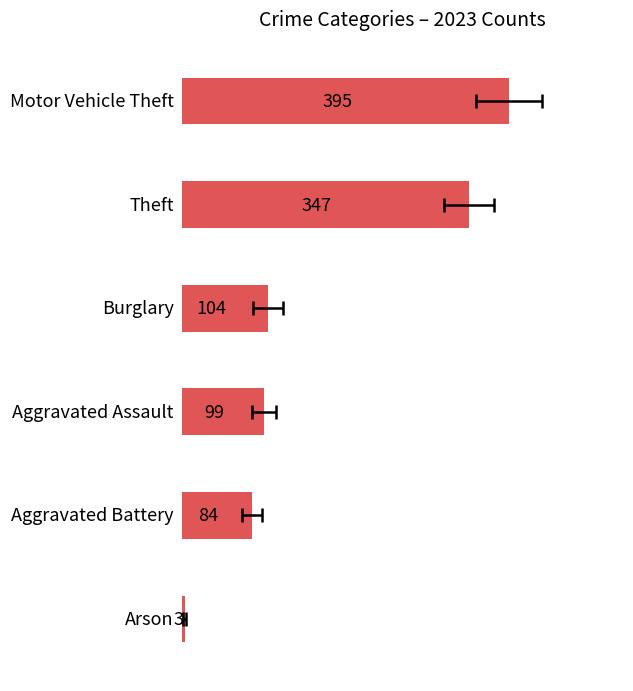

The value at 4 is 22. True or false?

False